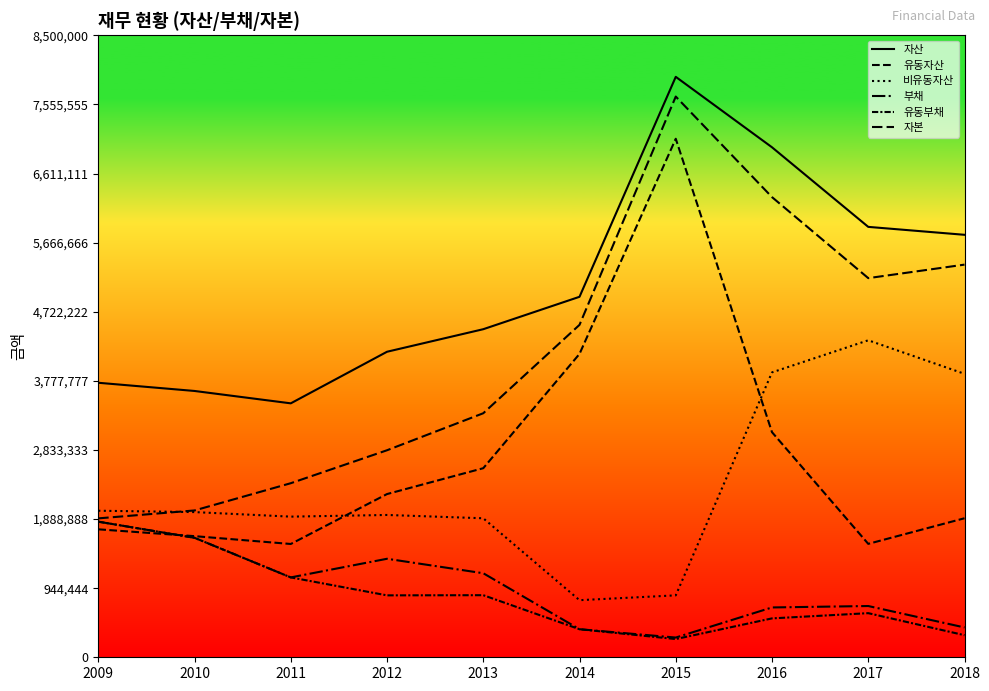

The 유동자산 series shows 484944 at 2017. True or false?

False